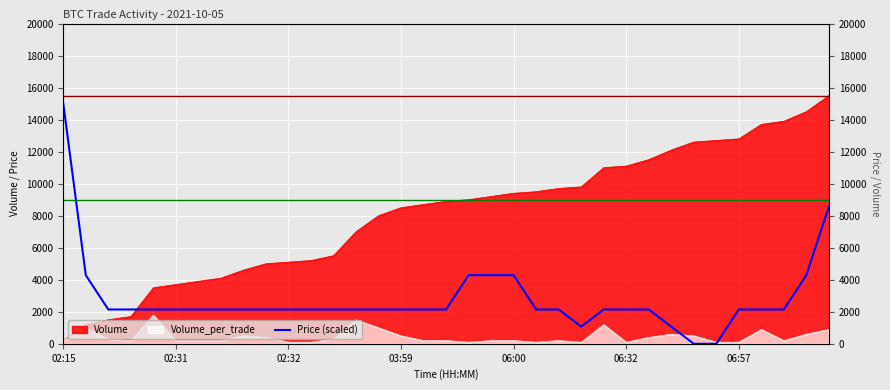

What is the label of the 3rd point from the left?

02:32